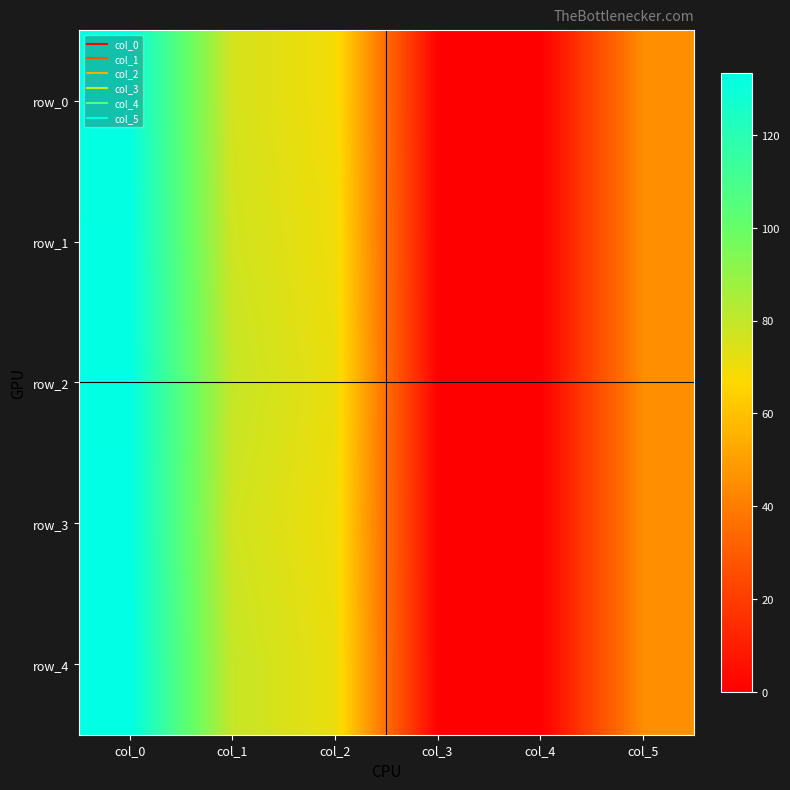

Reading right to left, list all the values displayed in this chart.

row_0: col_5=45.0	col_4=0.0	col_3=0.3	col_2=69.0	col_1=76.0	col_0=132.0
row_1: col_5=45.0	col_4=0.0	col_3=0.3	col_2=70.0	col_1=77.0	col_0=132.3
row_2: col_5=45.0	col_4=0.0	col_3=0.3	col_2=71.0	col_1=79.0	col_0=132.7
row_3: col_5=45.0	col_4=0.0	col_3=0.3	col_2=70.0	col_1=77.0	col_0=133.0
row_4: col_5=45.0	col_4=0.0	col_3=0.3	col_2=71.0	col_1=79.0	col_0=133.3